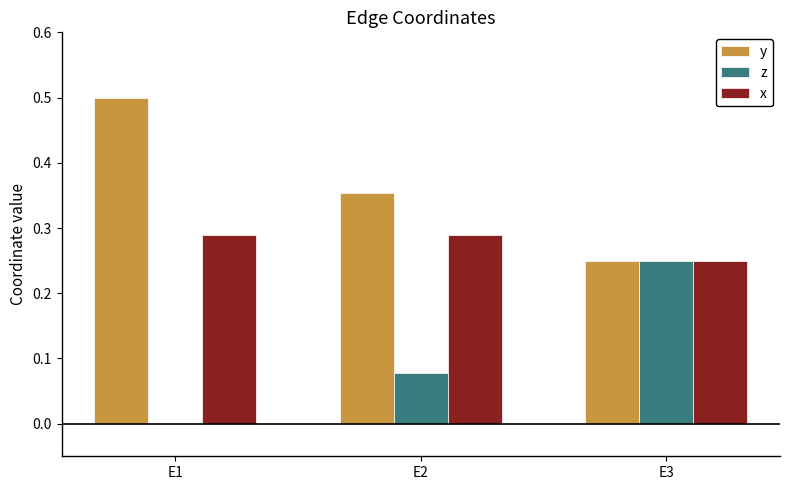

Which category has the highest value across all series?

E1